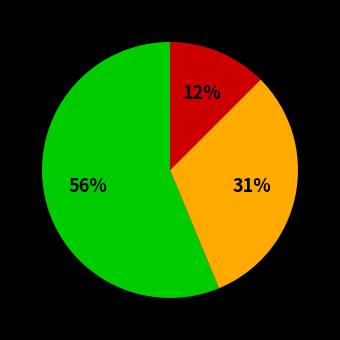

To the nearest percent, what is the average slice percentage?

33%